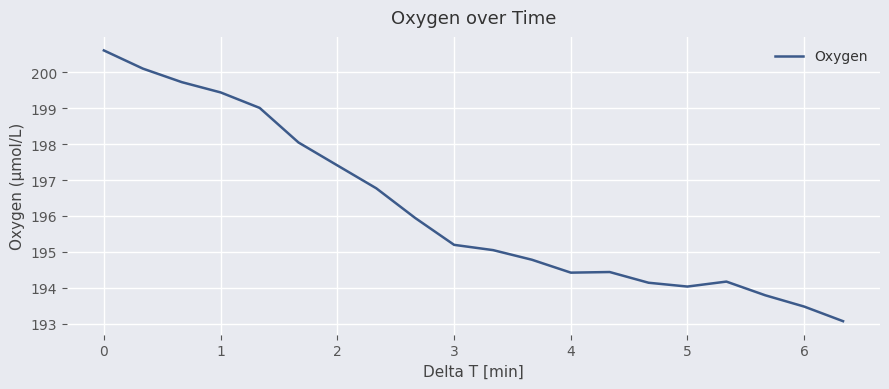

What is the minimum value shown in the chart?

193.1